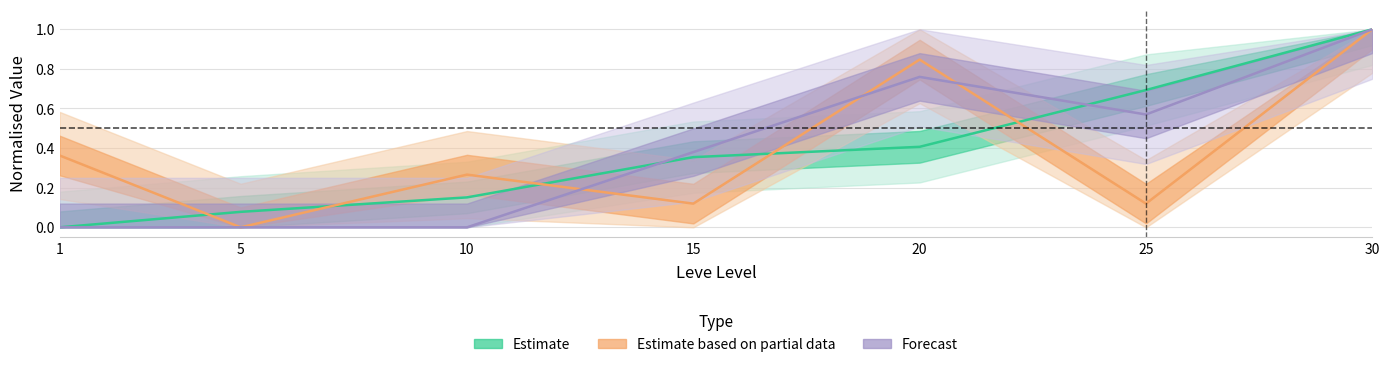

Reading left to right, what are all the values shown in this chart?

Leve EXP: 1=0.0	5=0.1	10=0.2	15=0.4	20=0.4	25=0.7	30=1.0
currentAveragePriceHQ: 1=0.4	5=0.0	10=0.3	15=0.1	20=0.8	25=0.1	30=1.0
LevePriceHQ: 1=0.0	5=0.0	10=0.0	15=0.4	20=0.8	25=0.6	30=1.0